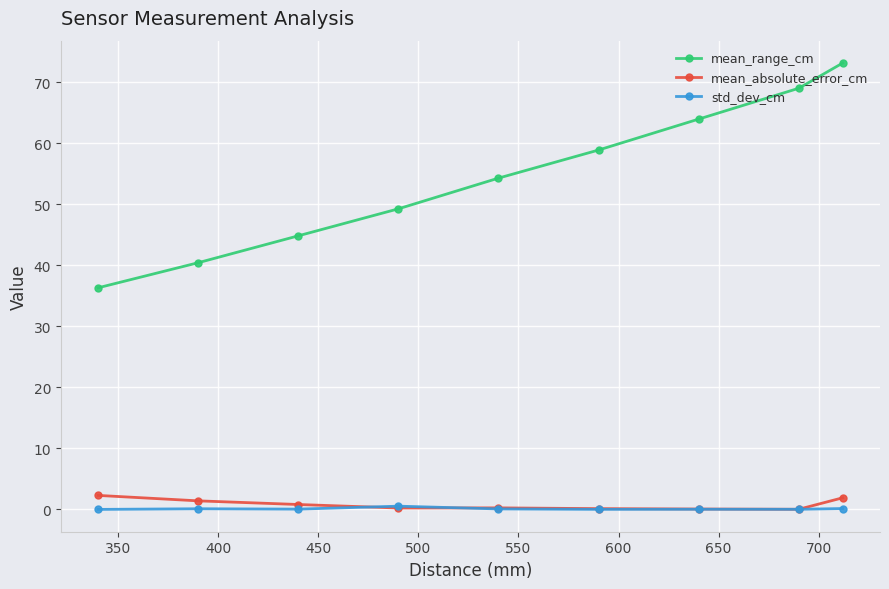

Which series has the widest spread of values?

mean_range_cm